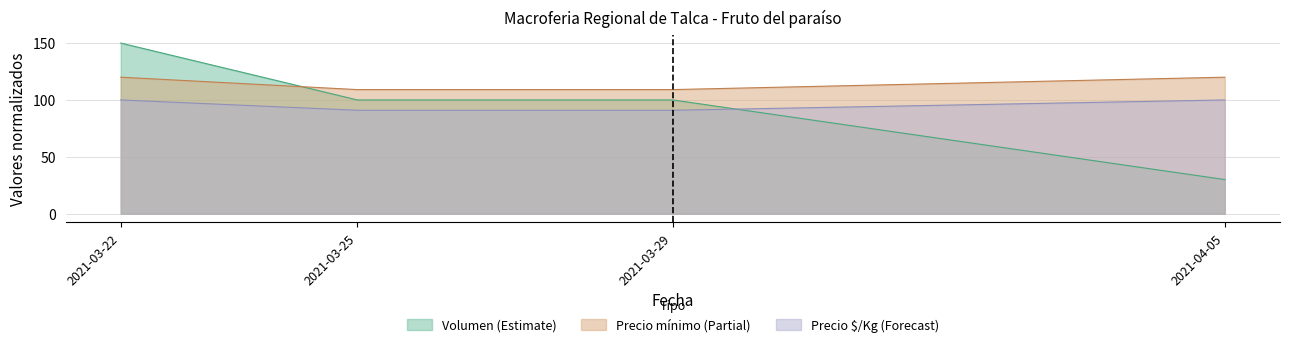

True or false: Precio minimo and Precio maximo cross at least once.

False